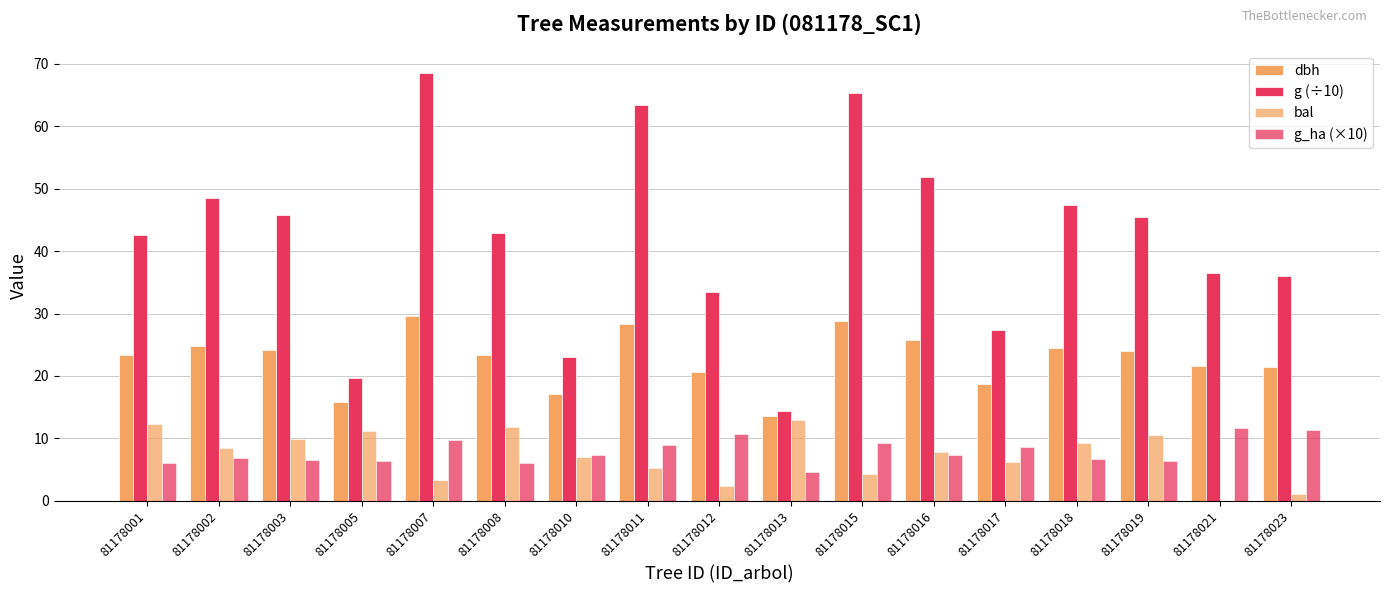

Which series has the widest spread of values?

g (÷10)